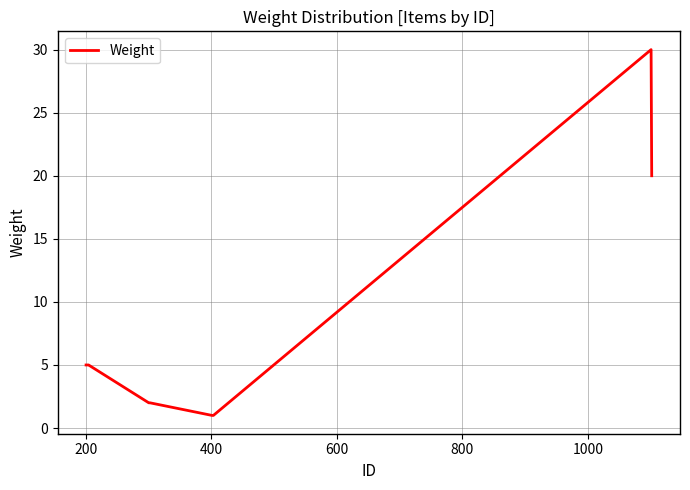

What is the maximum value shown in the chart?

30